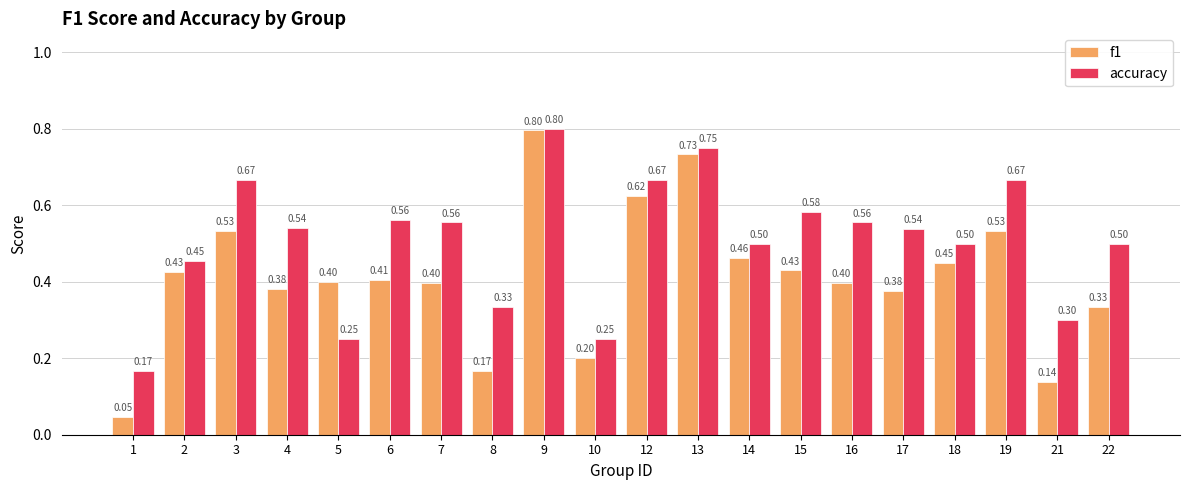

What is the approximate value of accuracy at 1?

0.2